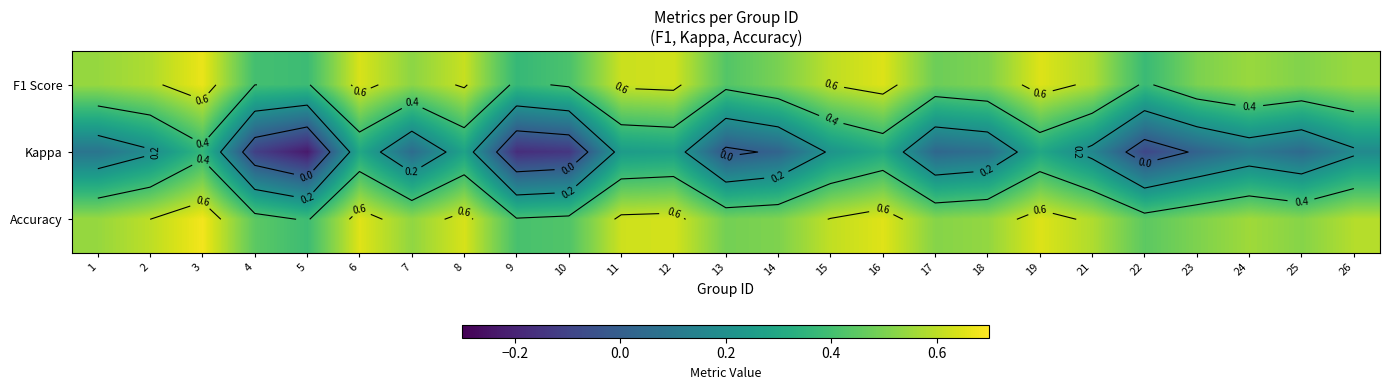

How many positive values does the Kappa series have?

19